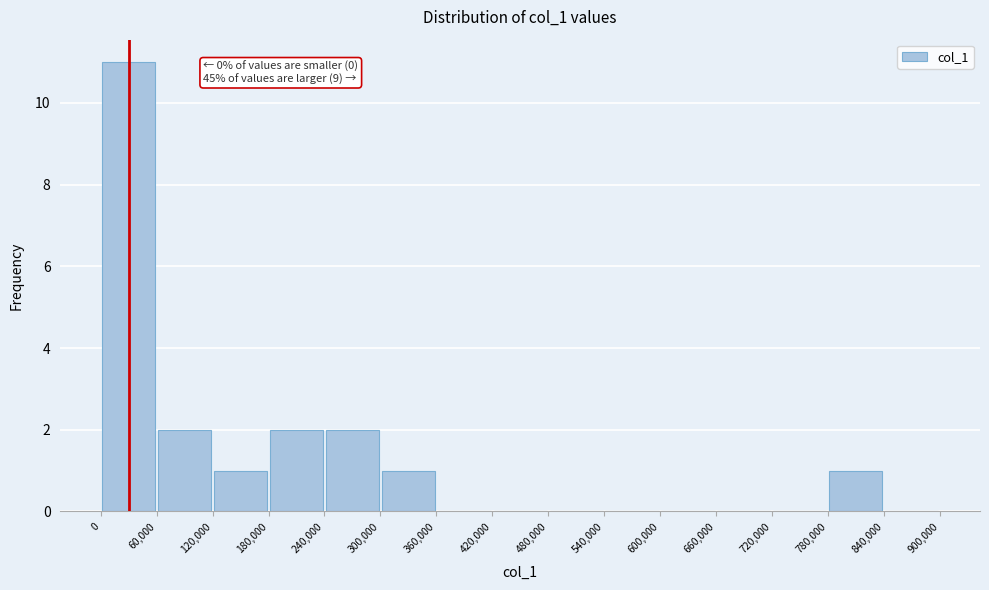

Which range on the x-axis has the tallest bar?

0 to 60,000